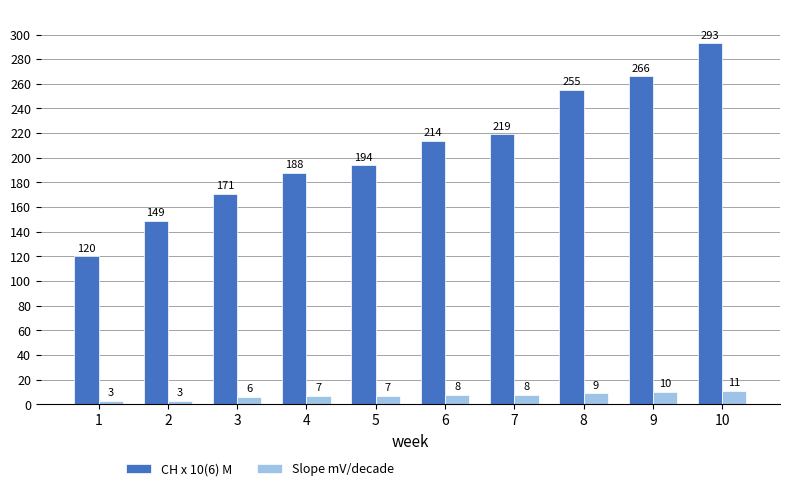

True or false: CH x 10(6) M has a value of 89 at 2.

False